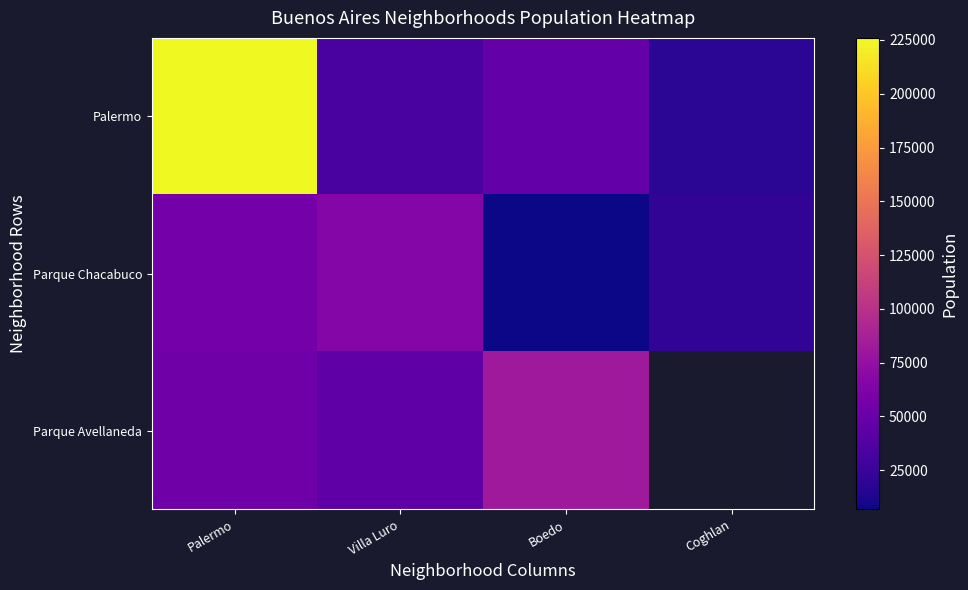

What is the difference between the highest and lowest values at Boedo?

75233.0